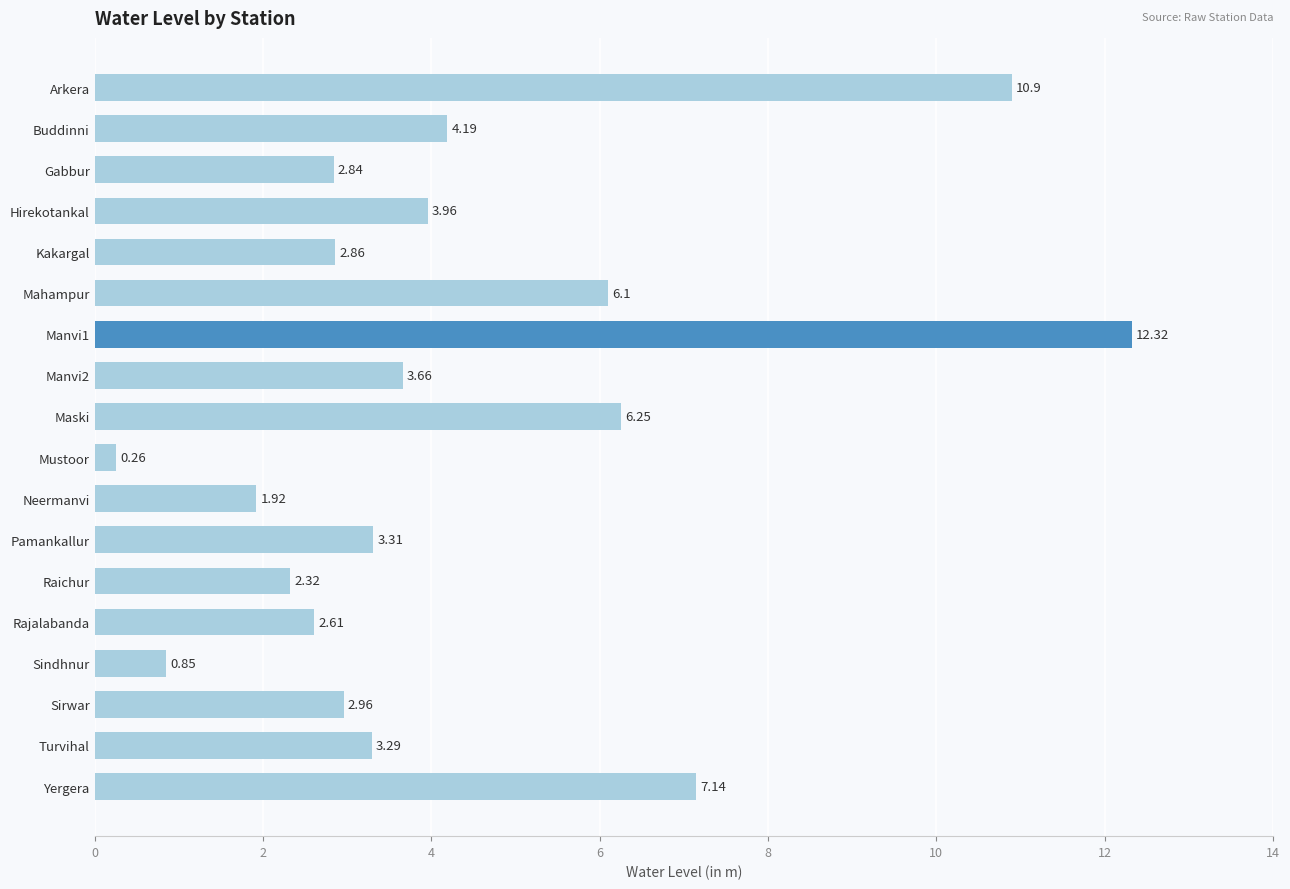

Rank the categories by value from lowest to highest.

Mustoor, Sindhnur, Neermanvi, Raichur, Rajalabanda, Gabbur, Kakargal, Sirwar, Turvihal, Pamankallur, Manvi2, Hirekotankal, Buddinni, Mahampur, Maski, Yergera, Arkera, Manvi1